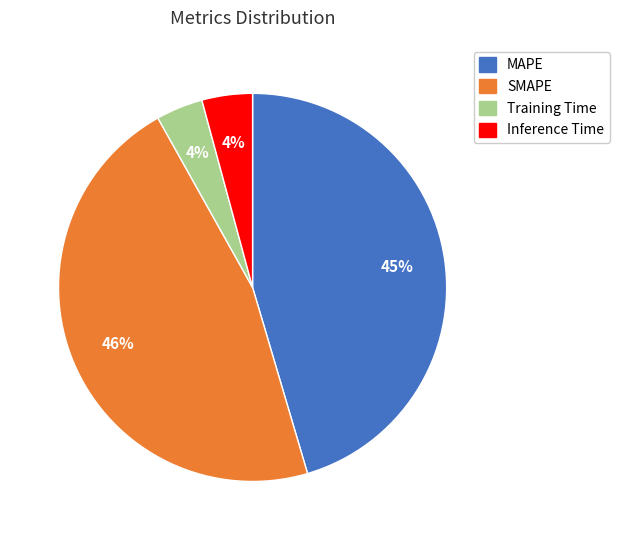

The Training Time slice represents 4% of the pie. True or false?

True